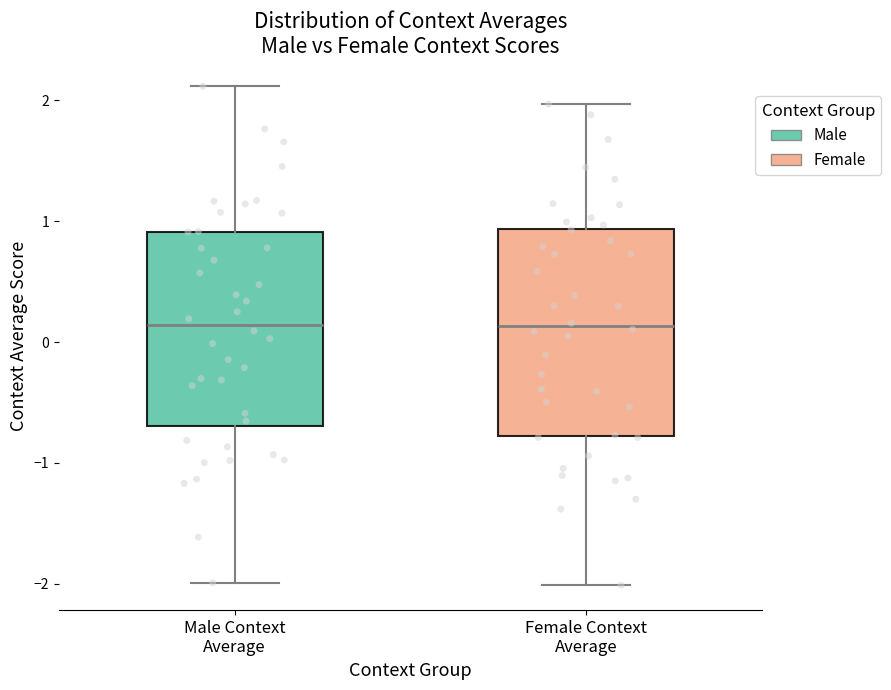

Which box is the tallest, from its lower edge to its upper edge?

Female Context Average